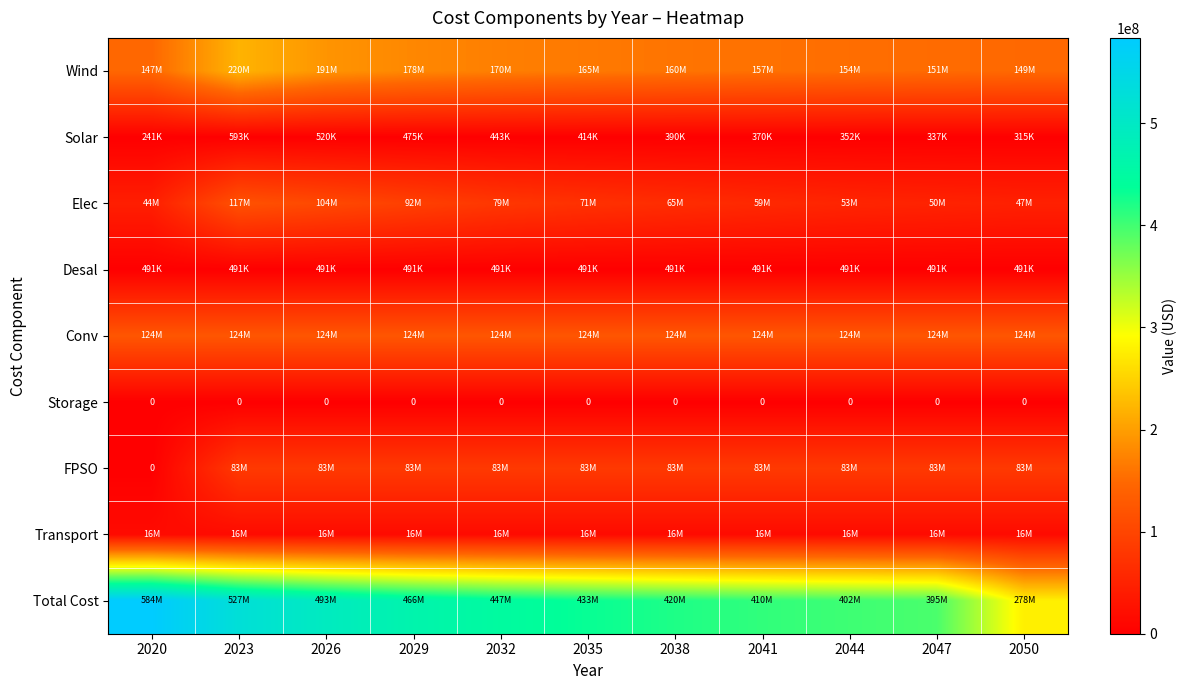

The value of Desal at 2023 is 490806.9. True or false?

True